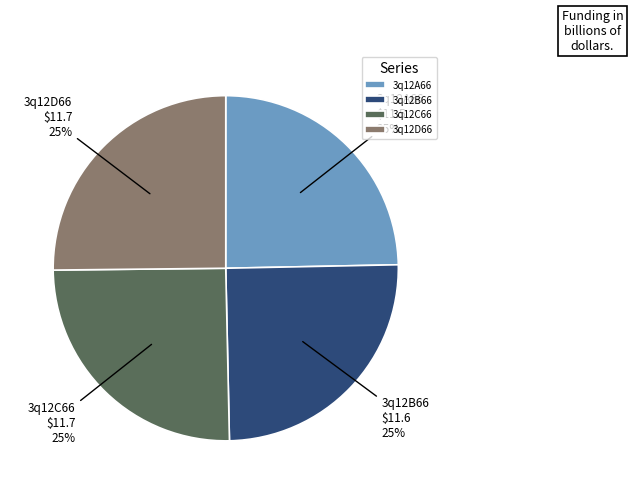

How many slices are in this pie chart?

4